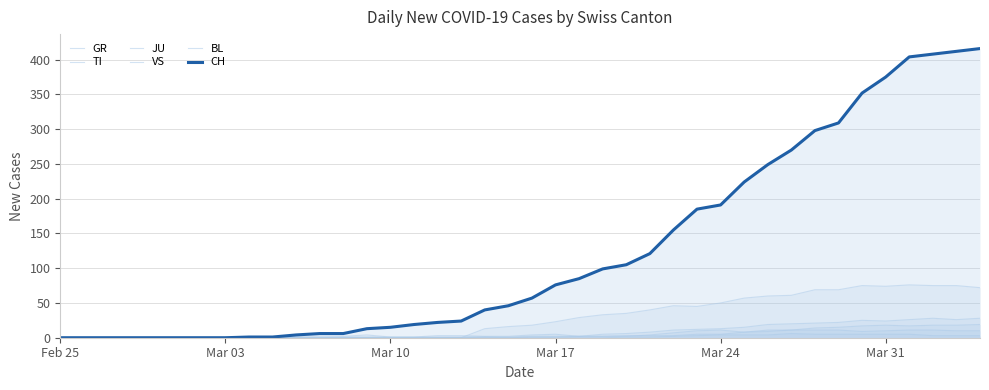

What is the value of the JU point at the 25th from the left?

1